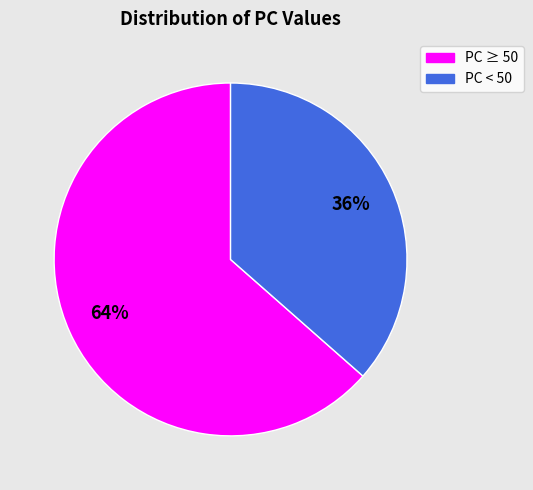

Does any single category account for the majority?

Yes